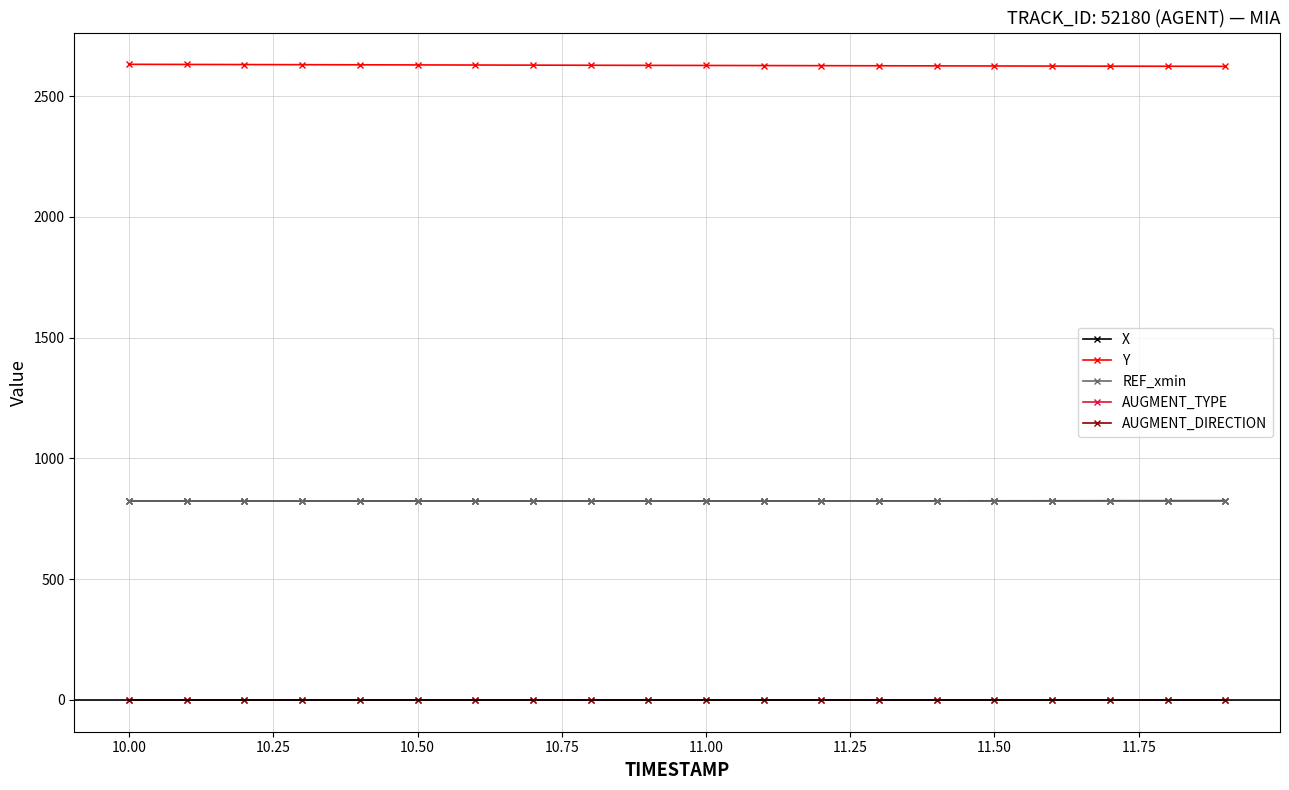

Is this an area chart (filled region under the line)?

No